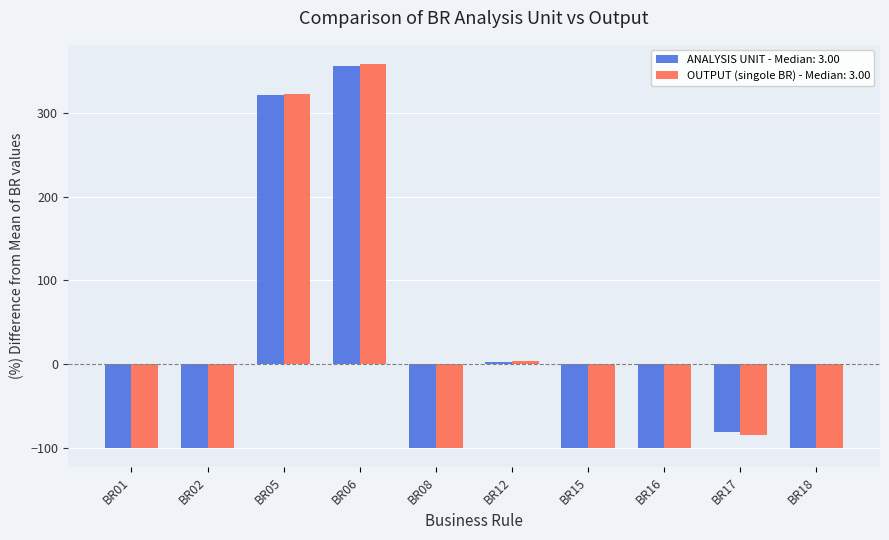

What is the difference between the second highest and minimum values in the OUTPUT (singole BR) - Median: 3.00 series?

422.3